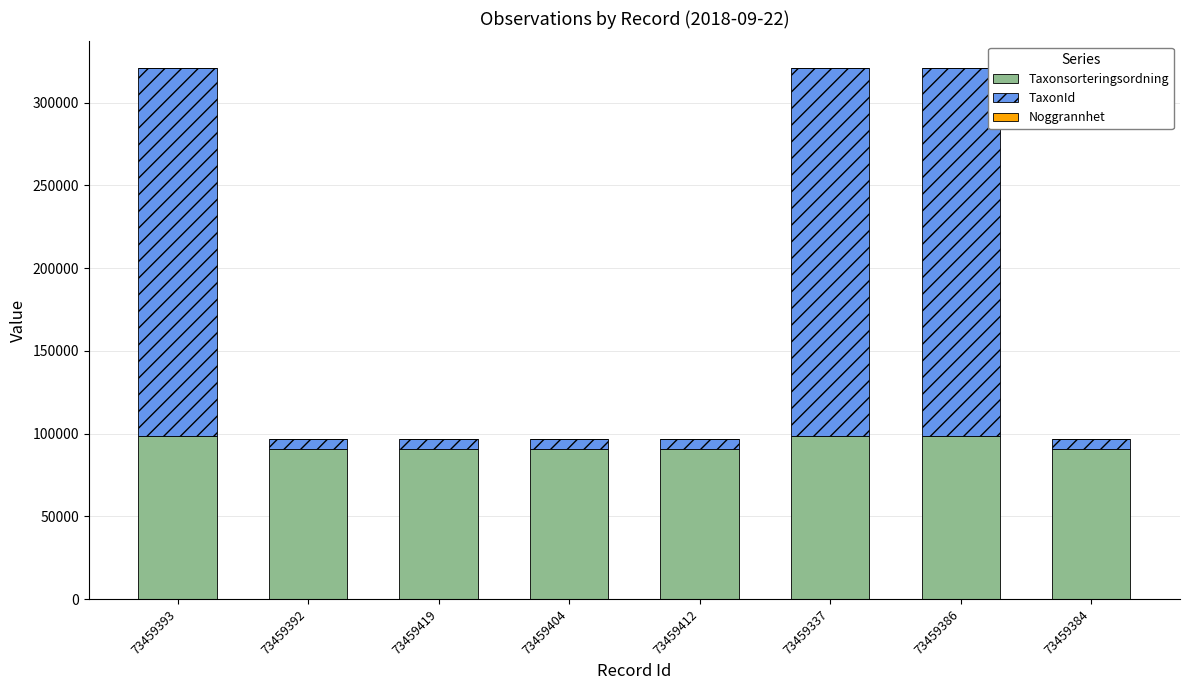

What is the sum of all Taxonsorteringsordning values?

748930